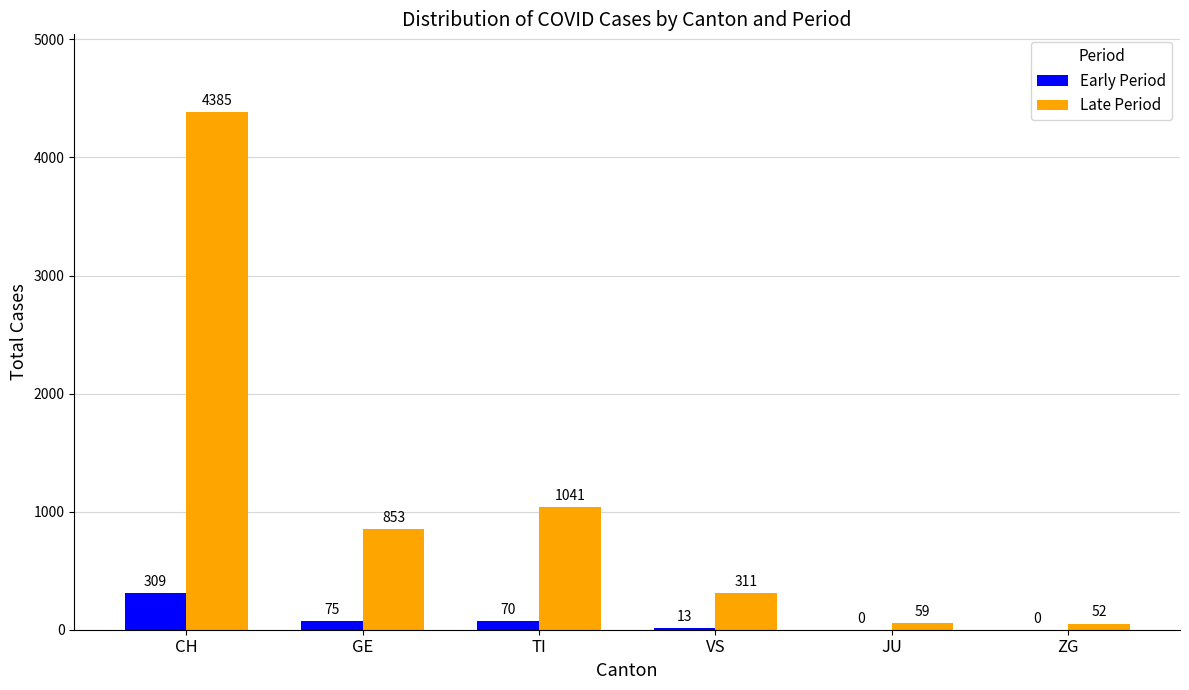

Count the number of categories in the chart.

6